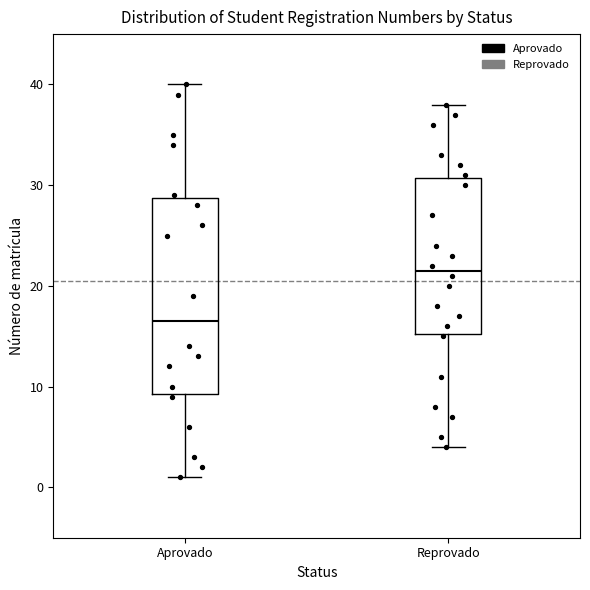

Reading left to right, read every box against the y-axis: the position of its median line, the range the box covers, and the ends of its whiskers. The values are not printed on the chart, so give them approximately, as read against the axis.

Aprovado: median 17, box 9 to 29, whiskers 1 to 40
Reprovado: median 22, box 15 to 31, whiskers 4 to 38